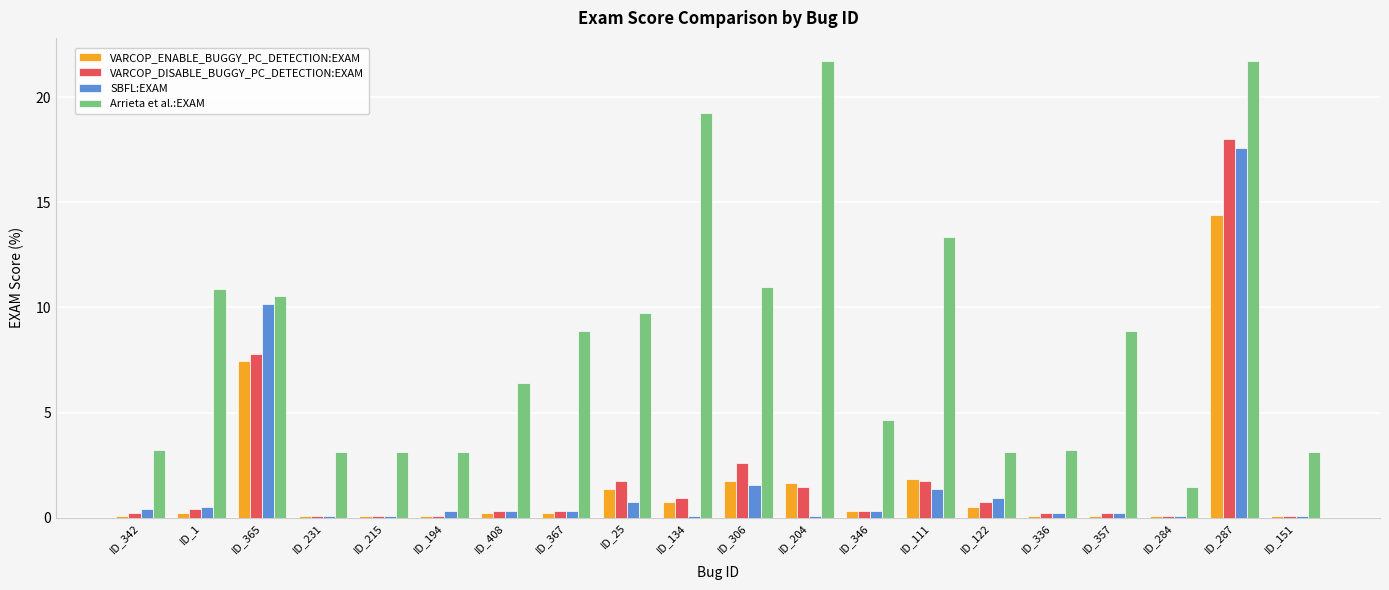

What position from the left is ID_342?

1